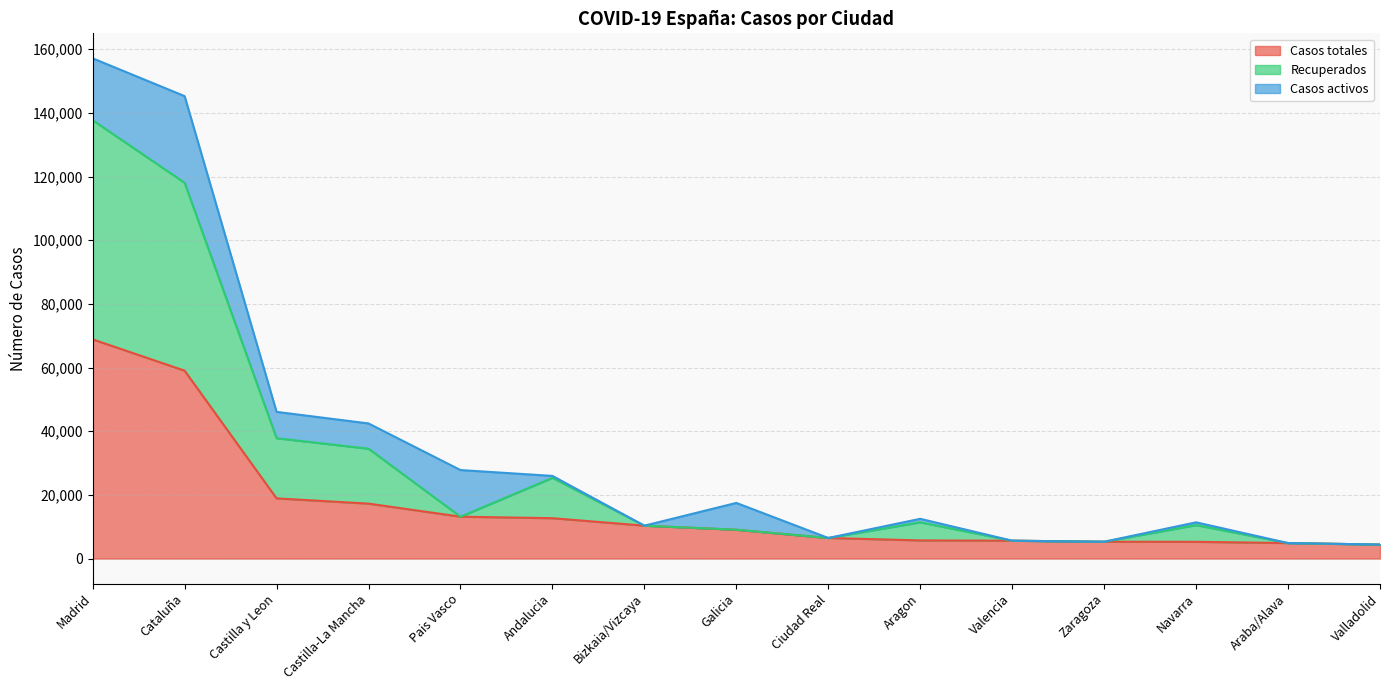

In Recuperados, how many points are lower than both neighbors (excluding endpoints)?

3